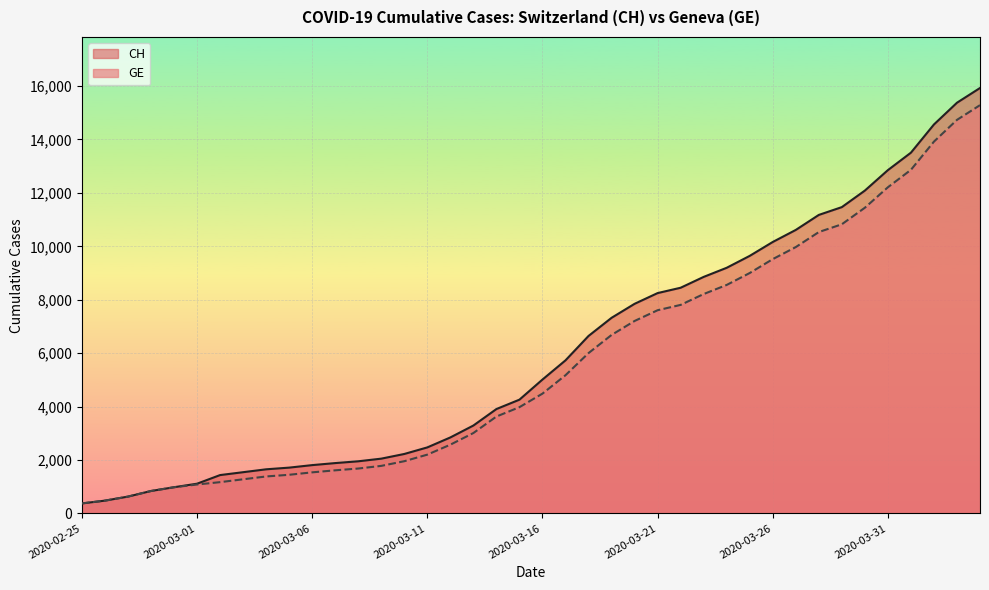

Which series has the widest spread of values?

CH